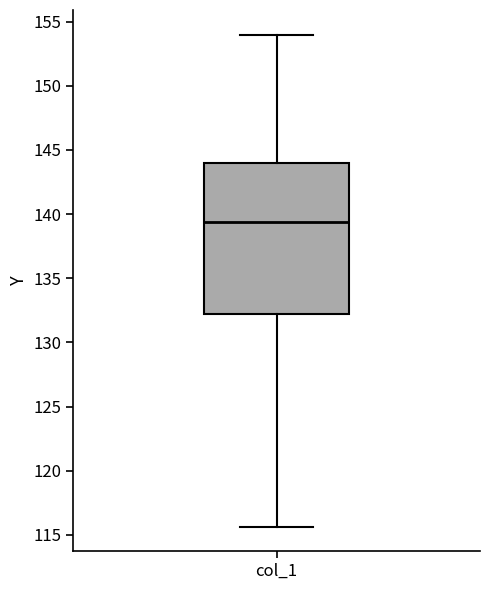

Read this box plot against the y-axis: the position of the median line, the range covered by the box, and the ends of both whiskers. The values are not printed on the chart, so give them approximately, as read against the axis.

median 139.5, box 132.5 to 144.0, whiskers 115.5 to 154.0